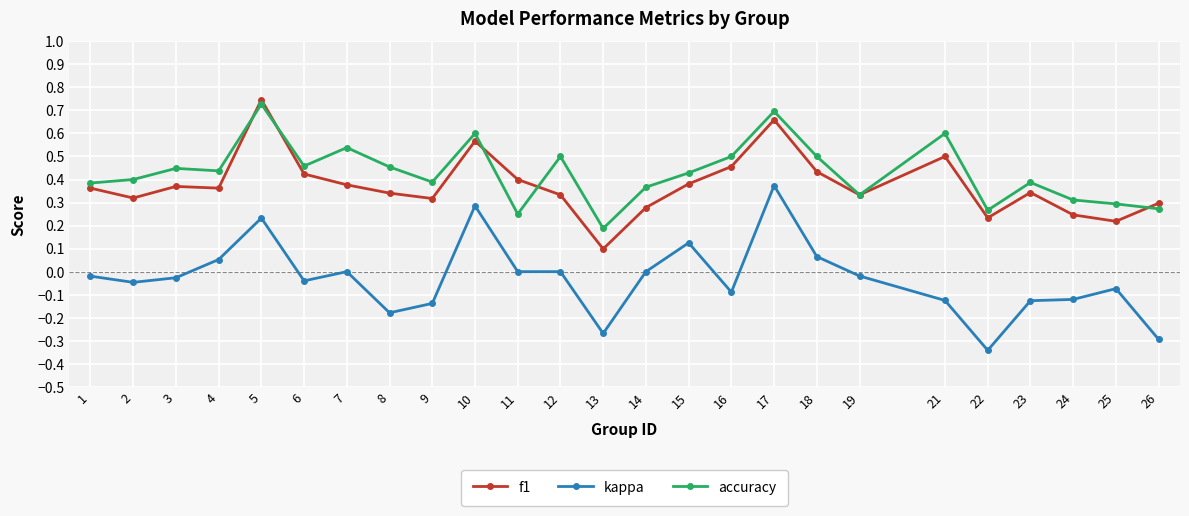

Between 18 and 26, which series saw the biggest shift?

kappa